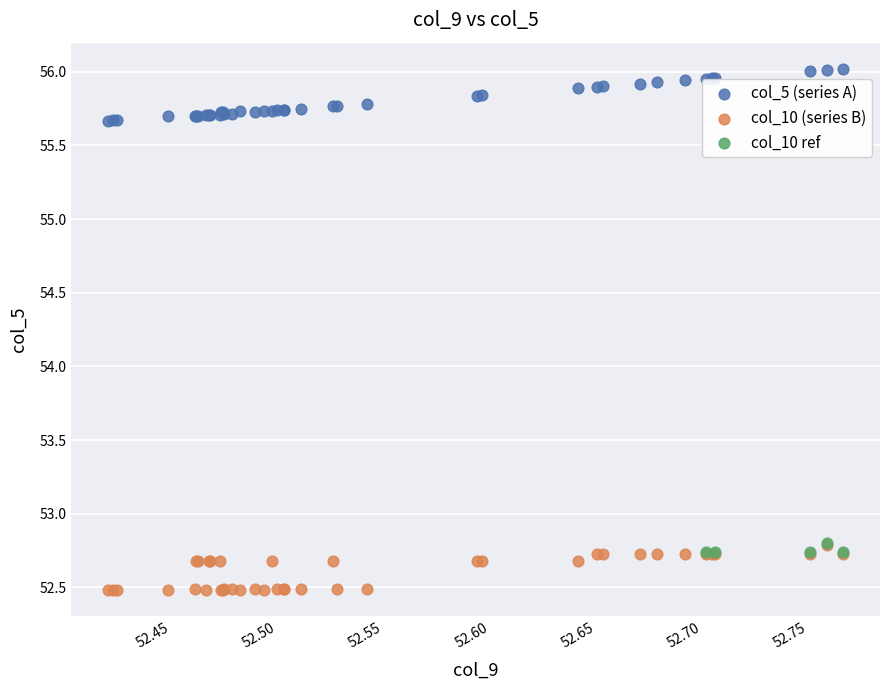

Which series contains the highest Y value?

col_5 (series A)